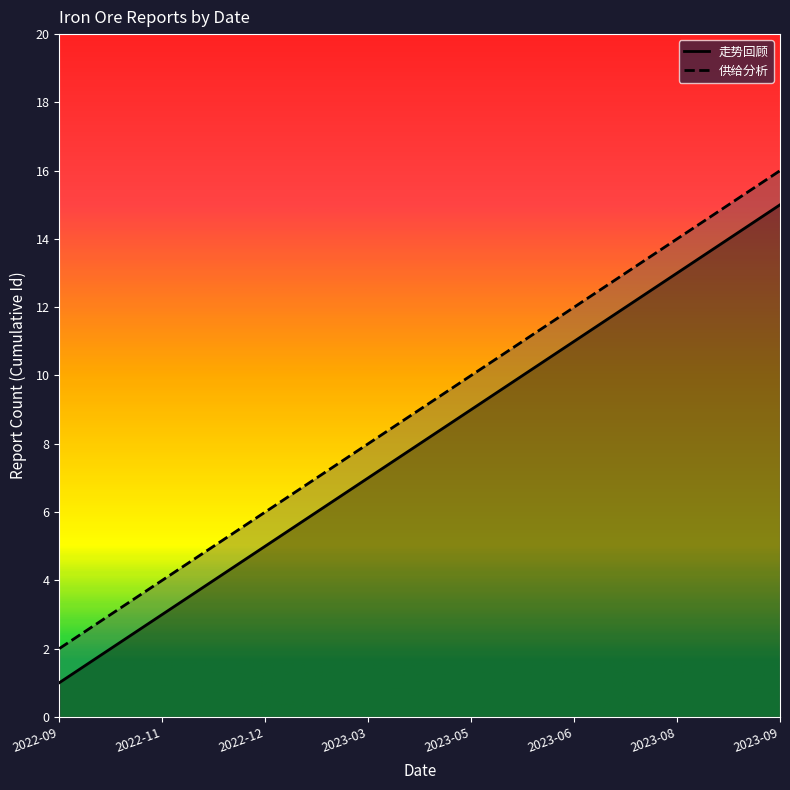

Does the chart display data point markers on the line(s)?

No